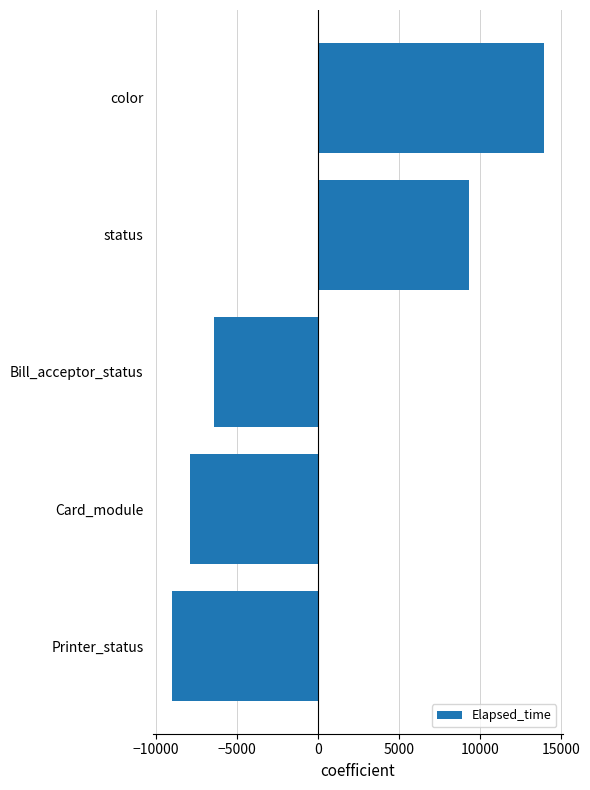

Rank the categories by value from highest to lowest.

color, status, Bill_acceptor_status, Card_module, Printer_status